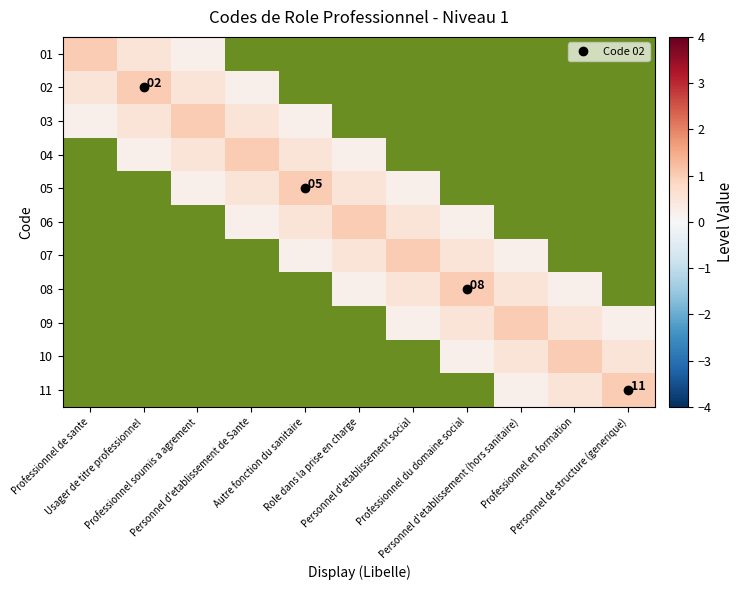

Rank the series at Professionnel du domaine social from highest to lowest value.

08, 09, 10, 11, 07, 01, 02, 03, 04, 05, 06